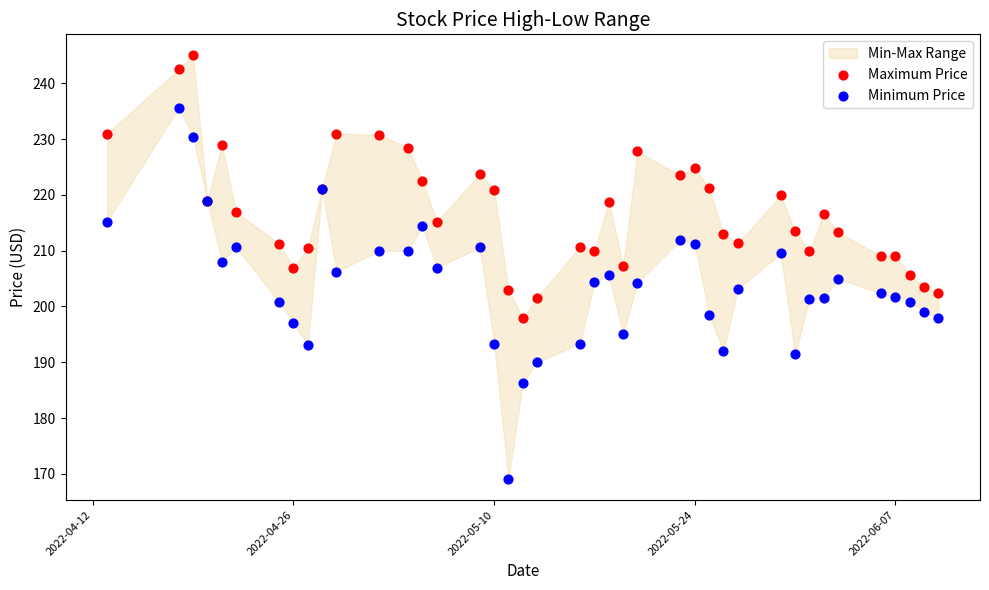

What is the X range (max minus min) for the scatter plot?

58.0